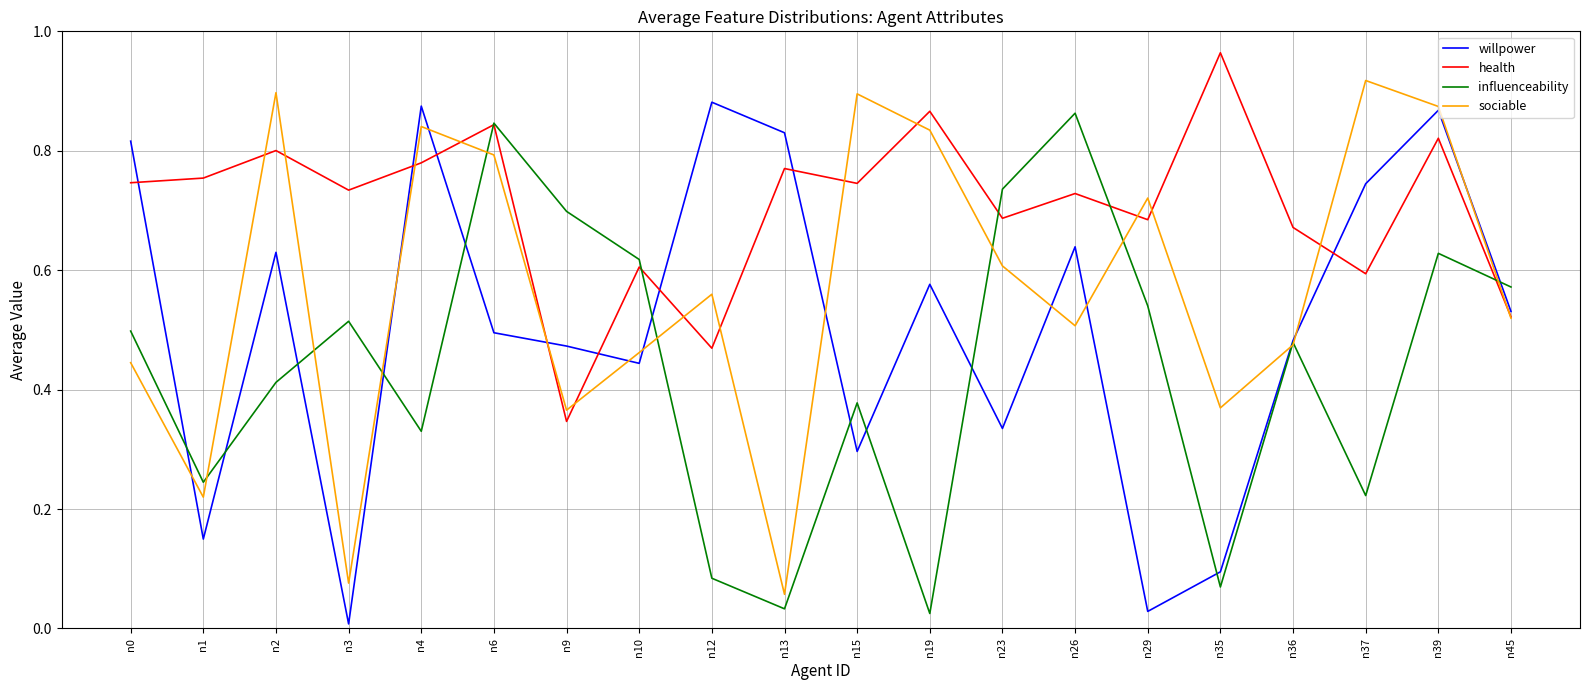

Which category has the lowest value in the health series?

n9